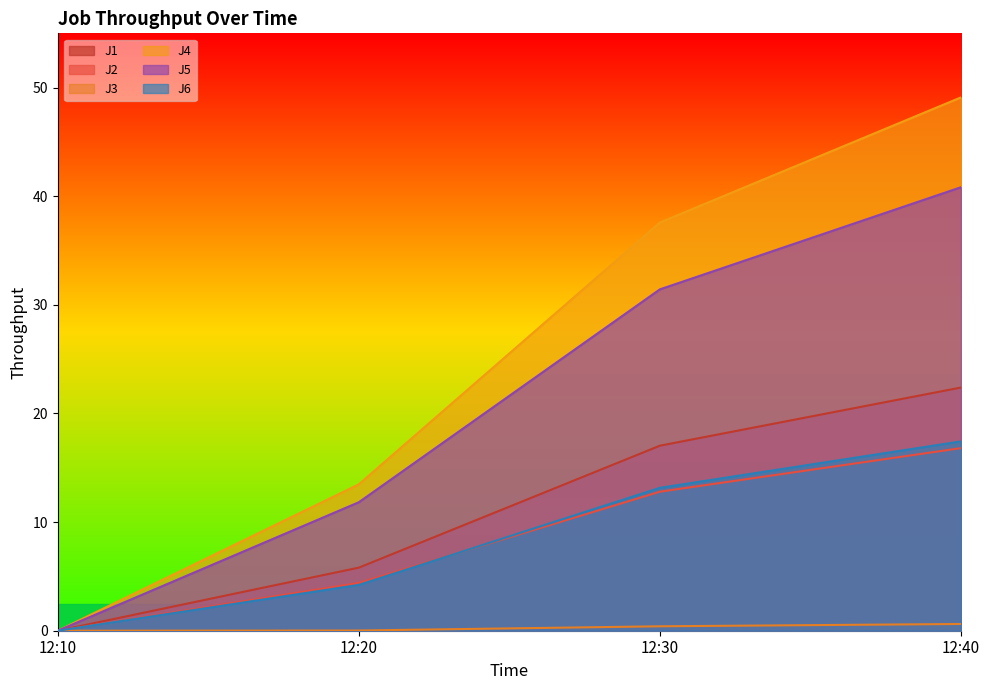

Reading left to right, list all the values displayed in this chart.

J1: 12:10=0.0	12:20=5.8	12:30=17.0	12:40=22.4
J2: 12:10=0.0	12:20=4.4	12:30=12.8	12:40=16.8
J3: 12:10=0.0	12:20=0.0	12:30=0.4	12:40=0.6
J4: 12:10=0.0	12:20=13.5	12:30=37.6	12:40=49.1
J5: 12:10=0.0	12:20=11.8	12:30=31.4	12:40=40.8
J6: 12:10=0.0	12:20=4.2	12:30=13.2	12:40=17.4